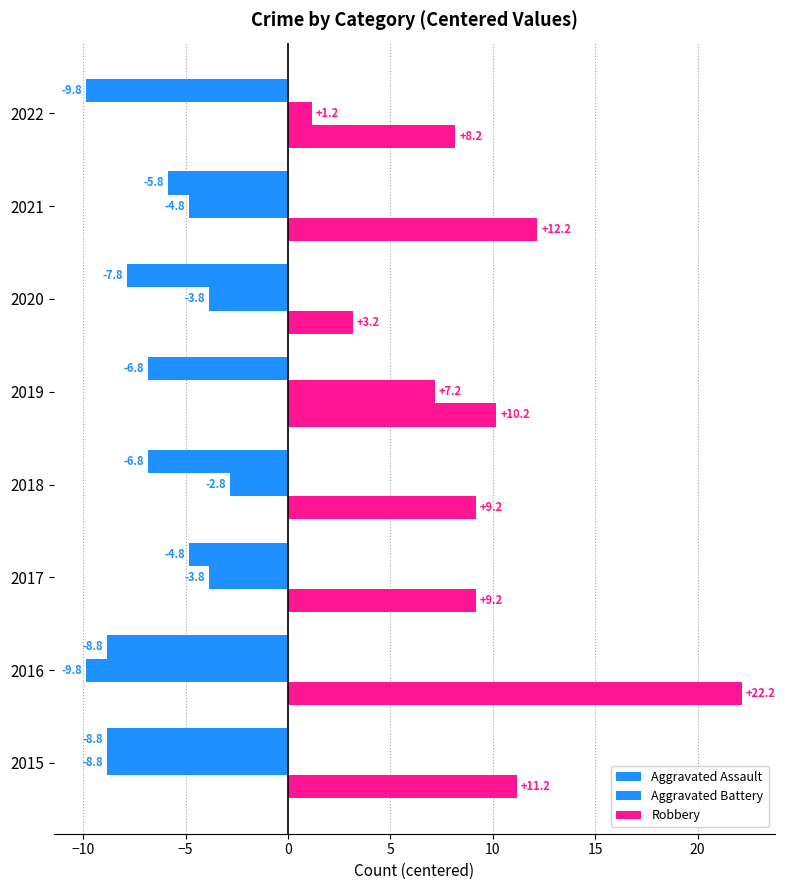

What is the difference between the maximum and minimum values in the Robbery series?

19.0